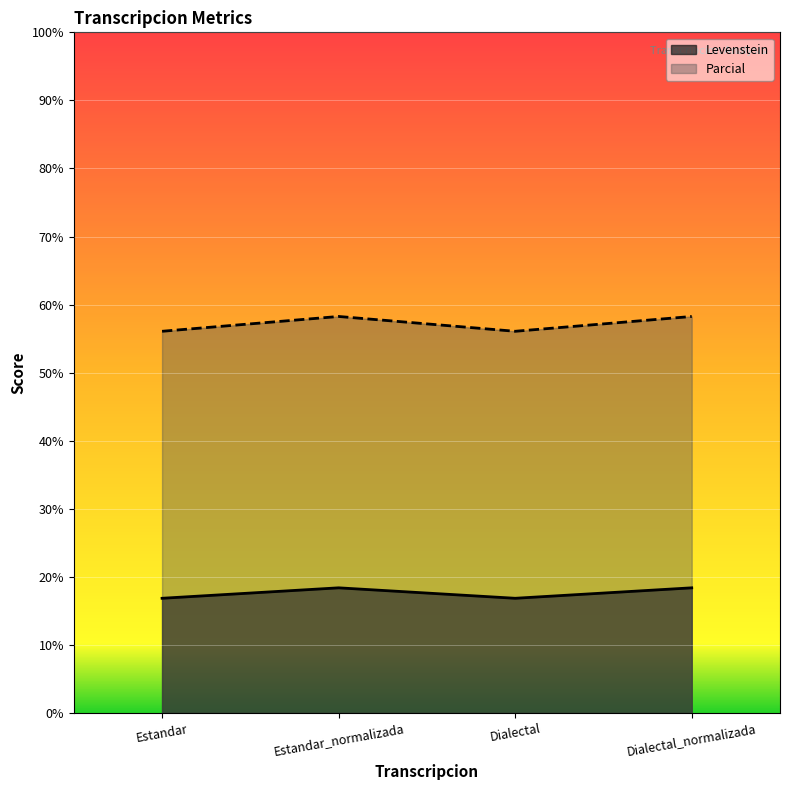

True or false: Parcial and Levenstein cross at least once.

False